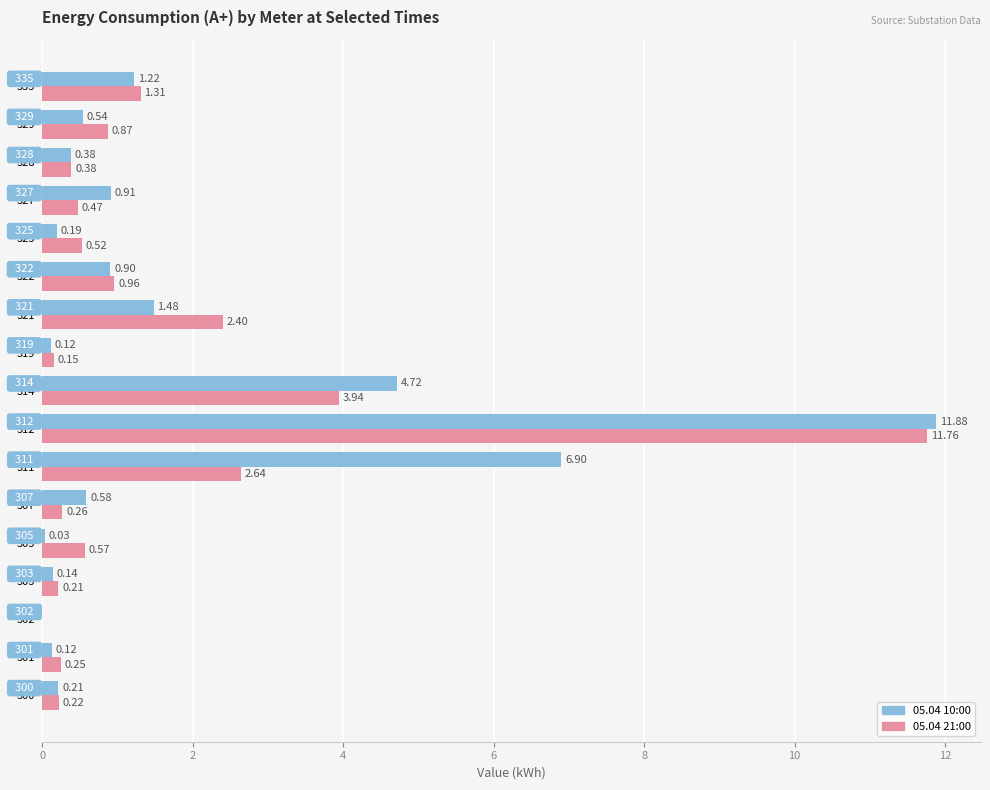

What is the sum of all 05.04 21:00 values?

26.9